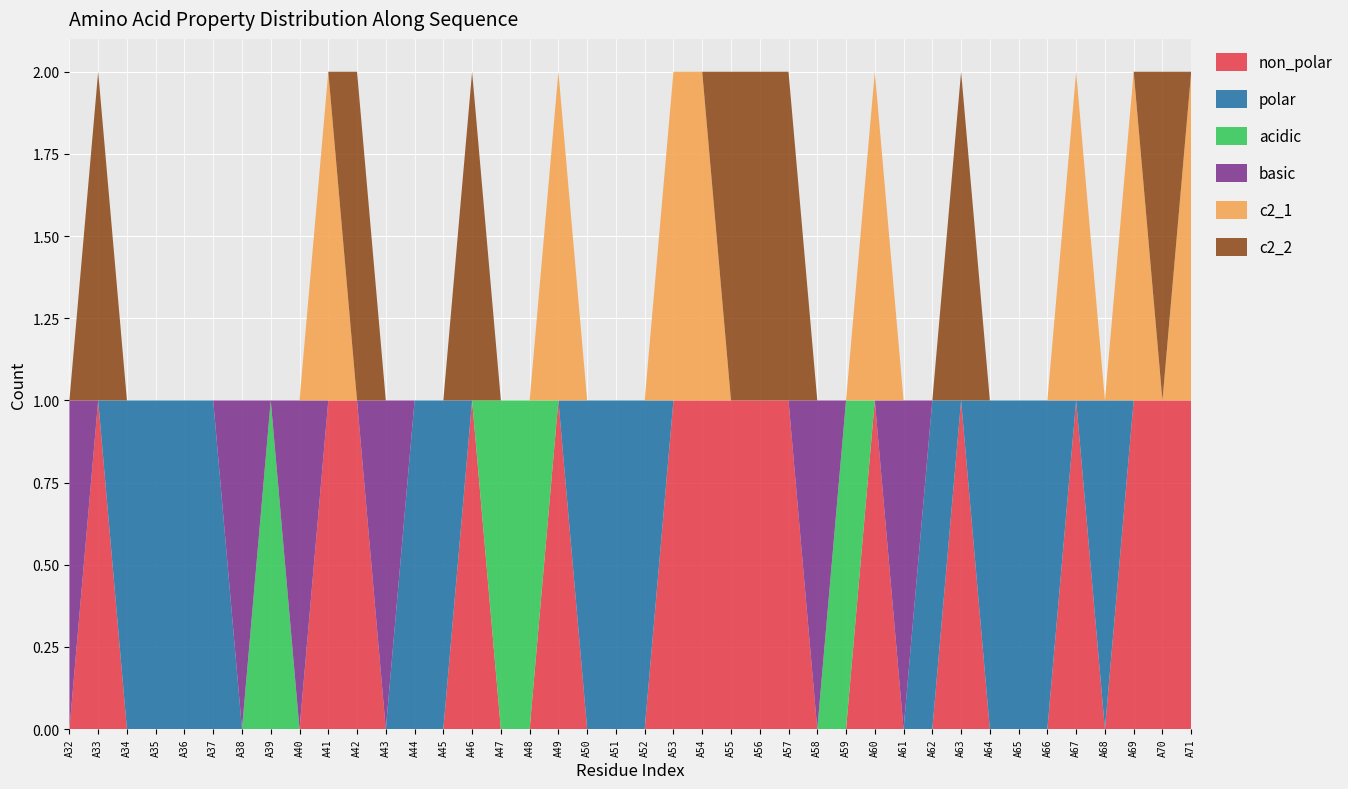

Reading right to left, list all the values displayed in this chart.

non_polar: 1	1	1	0	1	0	0	0	1	0	0	1	0	0	1	1	1	1	1	0	0	0	1	0	0	1	0	0	0	1	1	0	0	0	0	0	0	0	1	0
polar: 0	0	0	1	0	1	1	1	0	1	0	0	0	0	0	0	0	0	0	1	1	1	0	0	0	0	1	1	0	0	0	0	0	0	1	1	1	1	0	0
acidic: 0	0	0	0	0	0	0	0	0	0	0	0	1	0	0	0	0	0	0	0	0	0	0	1	1	0	0	0	0	0	0	0	1	0	0	0	0	0	0	0
basic: 0	0	0	0	0	0	0	0	0	0	1	0	0	1	0	0	0	0	0	0	0	0	0	0	0	0	0	0	1	0	0	1	0	1	0	0	0	0	0	1
c2_1: 1	0	1	0	1	0	0	0	0	0	0	1	0	0	0	0	0	1	1	0	0	0	1	0	0	0	0	0	0	0	1	0	0	0	0	0	0	0	0	0
c2_2: 0	1	0	0	0	0	0	0	1	0	0	0	0	0	1	1	1	0	0	0	0	0	0	0	0	1	0	0	0	1	0	0	0	0	0	0	0	0	1	0